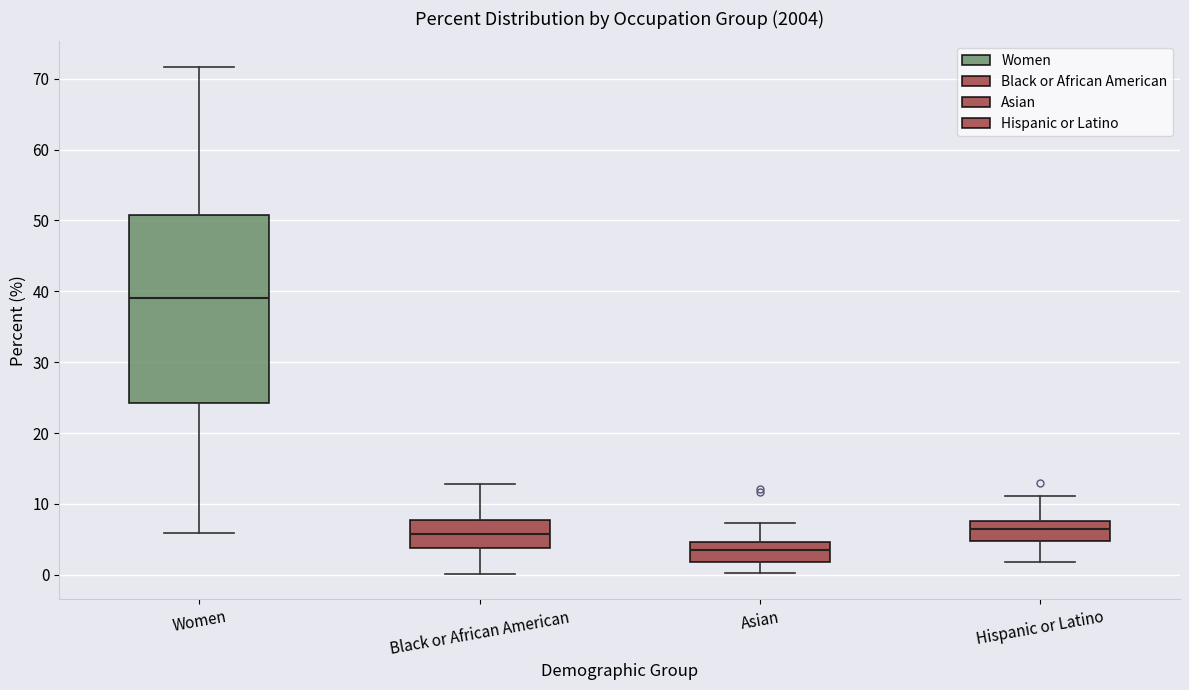

Reading left to right, read every box against the y-axis: the position of its median line, the range the box covers, and the ends of its whiskers. The values are not printed on the chart, so give them approximately, as read against the axis.

Women: median 39, box 24 to 51, whiskers 6 to 72
Black or African American: median 6, box 4 to 8, whiskers 0 to 13
Asian: median 4, box 2 to 5, whiskers 0 to 7
Hispanic or Latino: median 6, box 5 to 8, whiskers 2 to 11